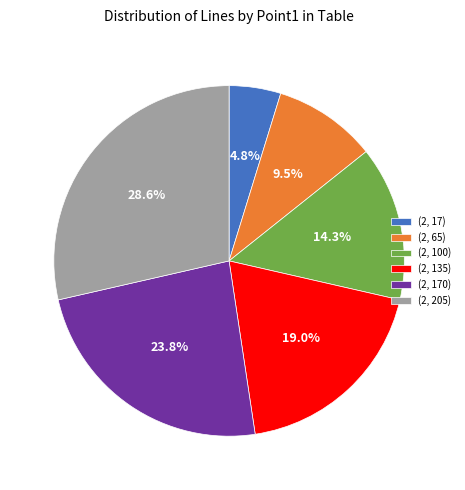

Is there any slice that represents more than half of the pie?

No